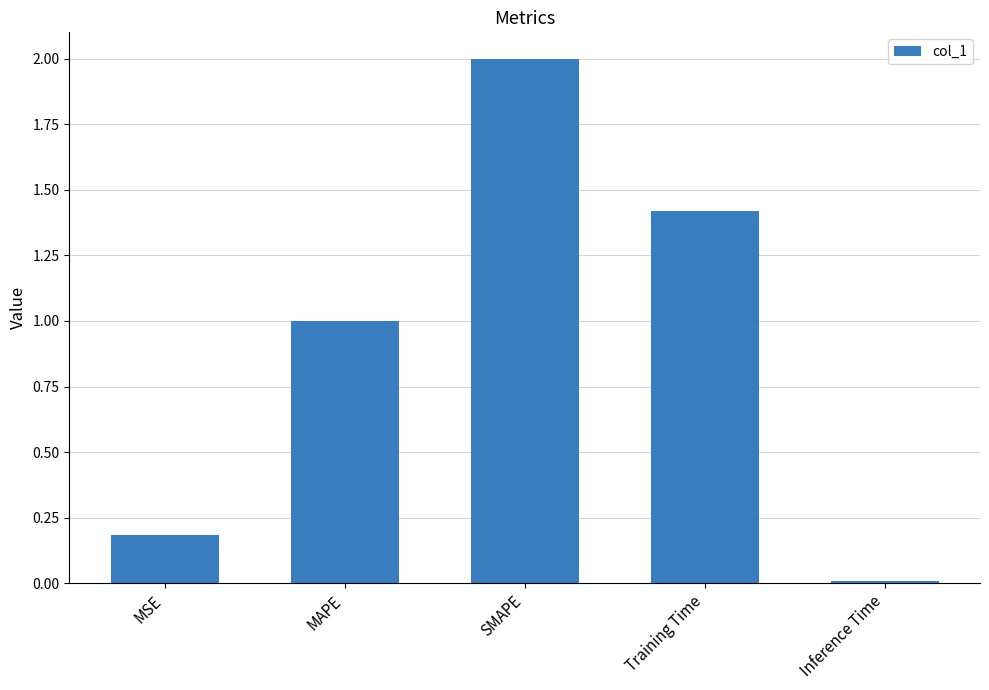

The value at MSE is 0.2. True or false?

True